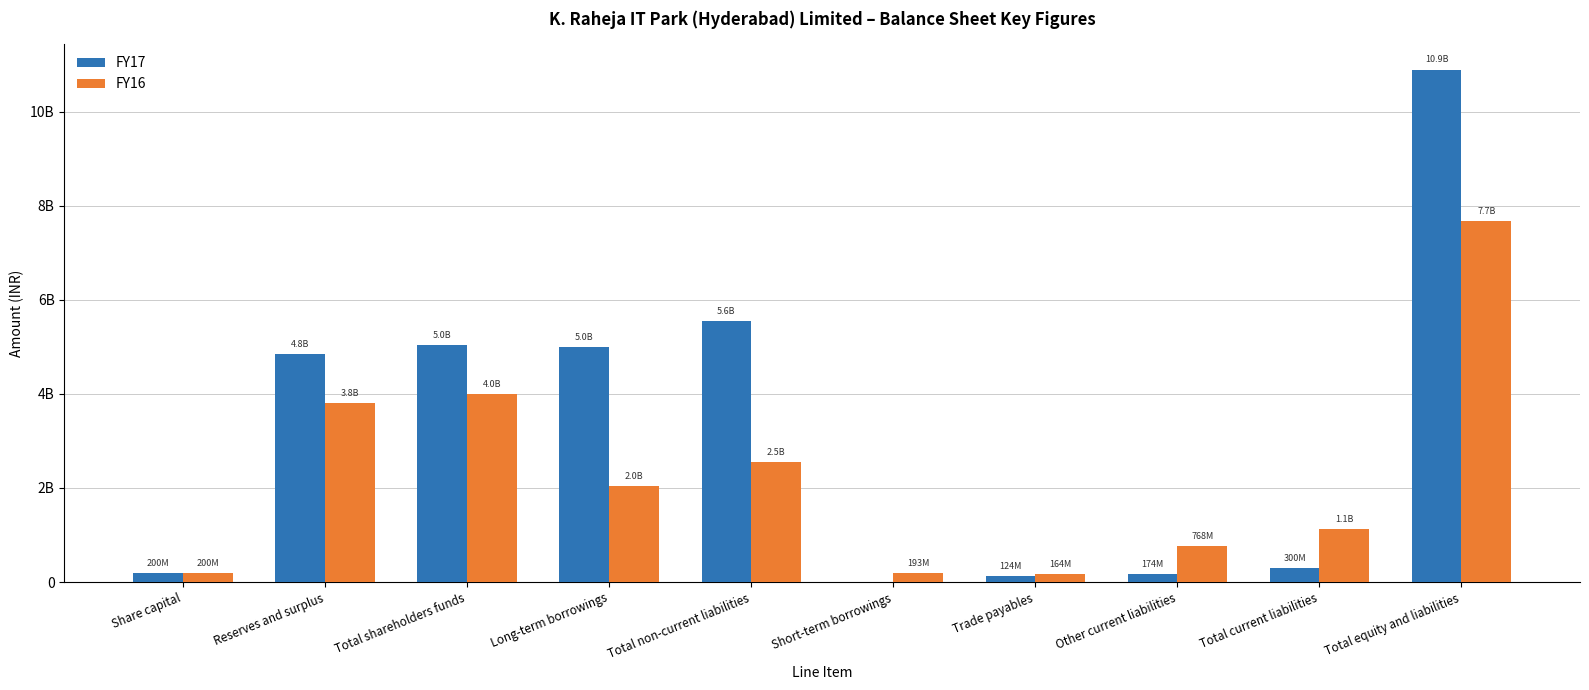

At Share capital, list the series in order from smallest to largest.

FY17, FY16